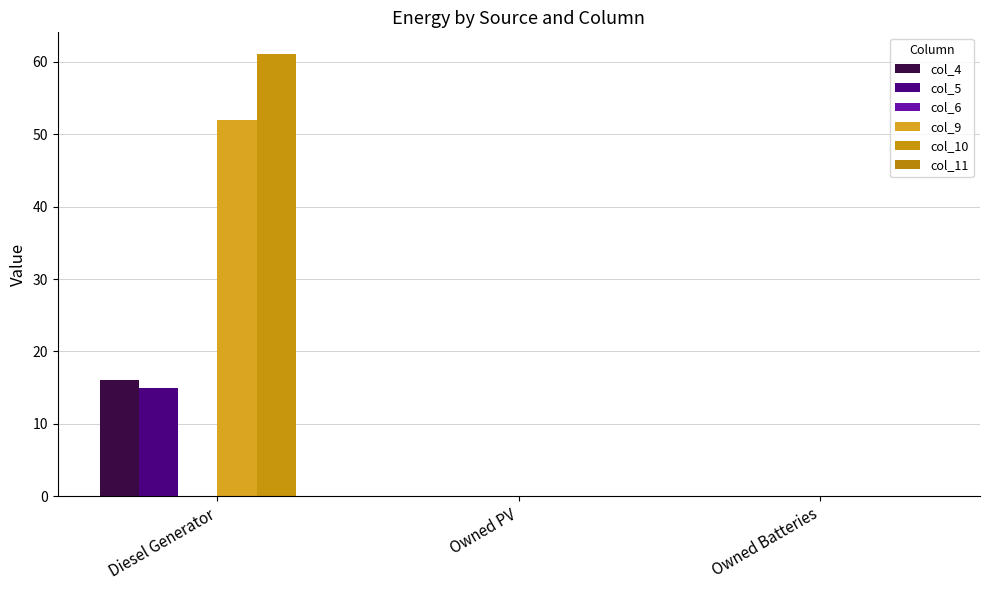

Reading left to right, what are all the values shown in this chart?

col_4: Diesel Generator=16	Owned PV=0	Owned Batteries=0
col_5: Diesel Generator=15	Owned PV=0	Owned Batteries=0
col_6: Diesel Generator=0	Owned PV=0	Owned Batteries=0
col_9: Diesel Generator=52	Owned PV=0	Owned Batteries=0
col_10: Diesel Generator=61	Owned PV=0	Owned Batteries=0
col_11: Diesel Generator=0	Owned PV=0	Owned Batteries=0